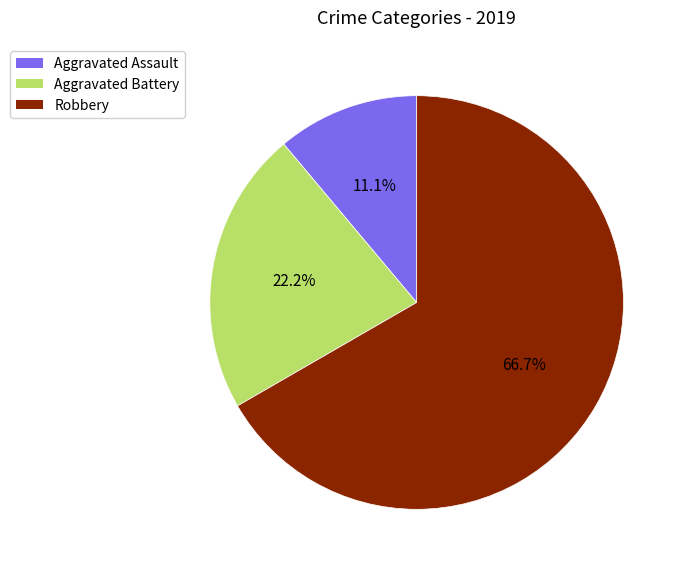

Does Aggravated Battery account for over 50% of the chart?

No